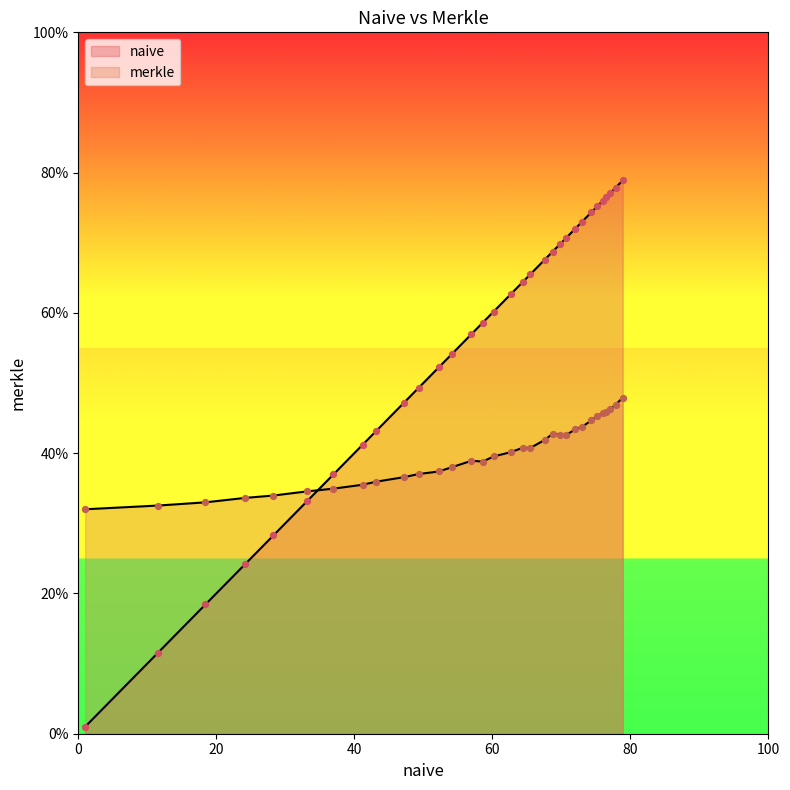

At how many categories does at least one series exceed 45?

23